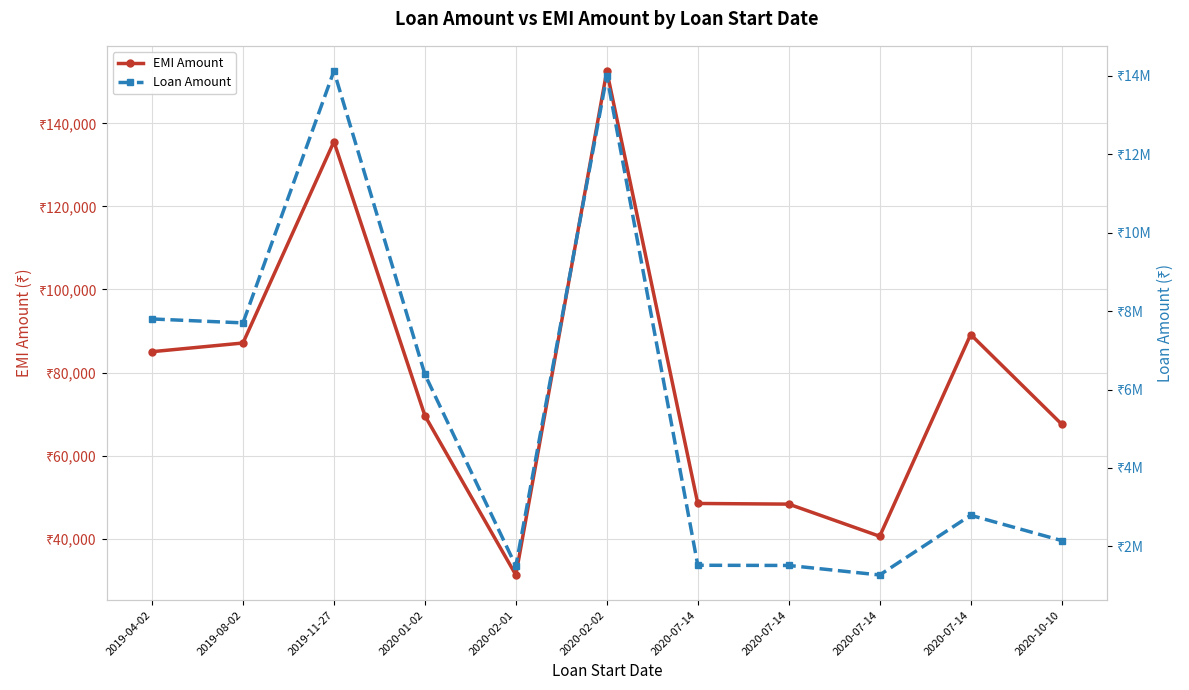

How many data points does each series have?

11